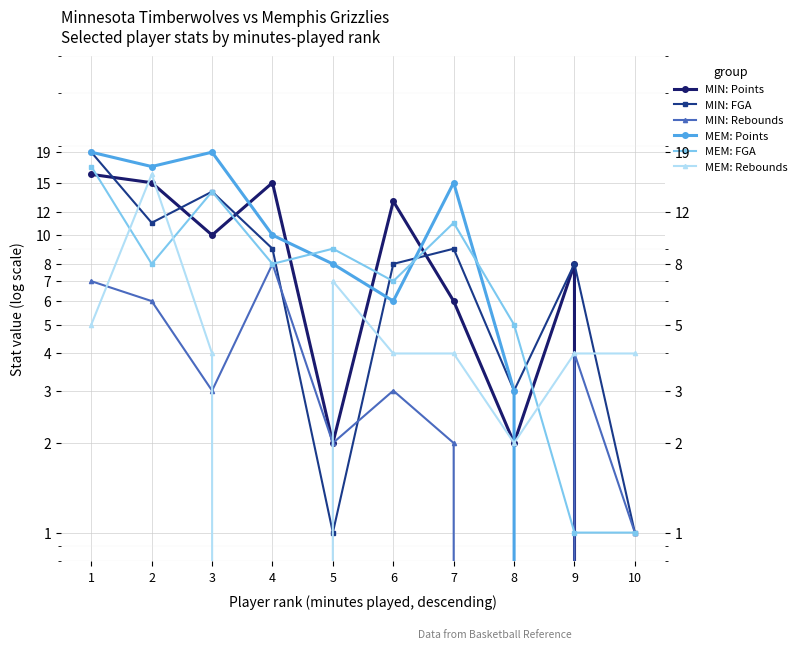

Rank the series by their maximum value, from highest to lowest.

MIN: FGA, MEM: Points, MEM: FGA, MIN: Points, MEM: Rebounds, MIN: Rebounds